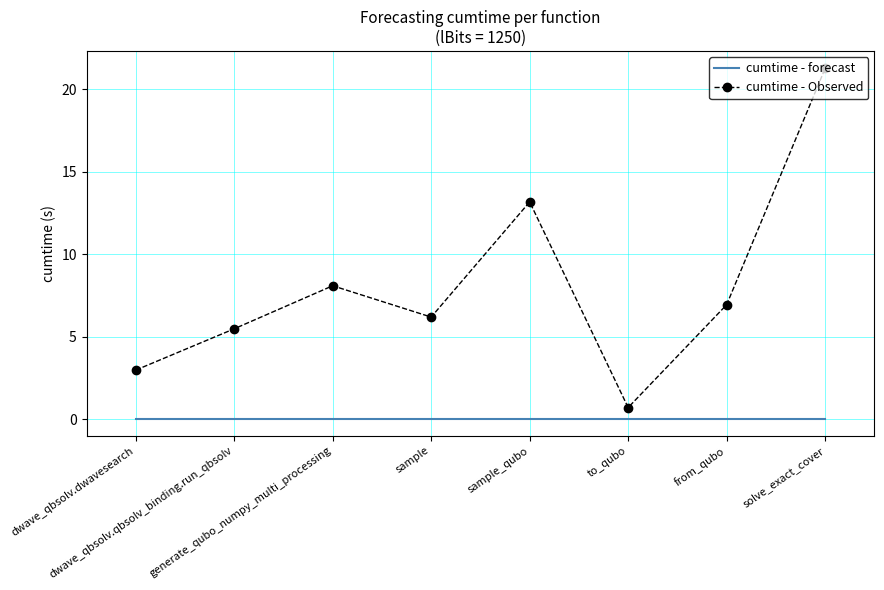

What are all the series names shown in the legend?

cumtime - forecast, cumtime - Observed